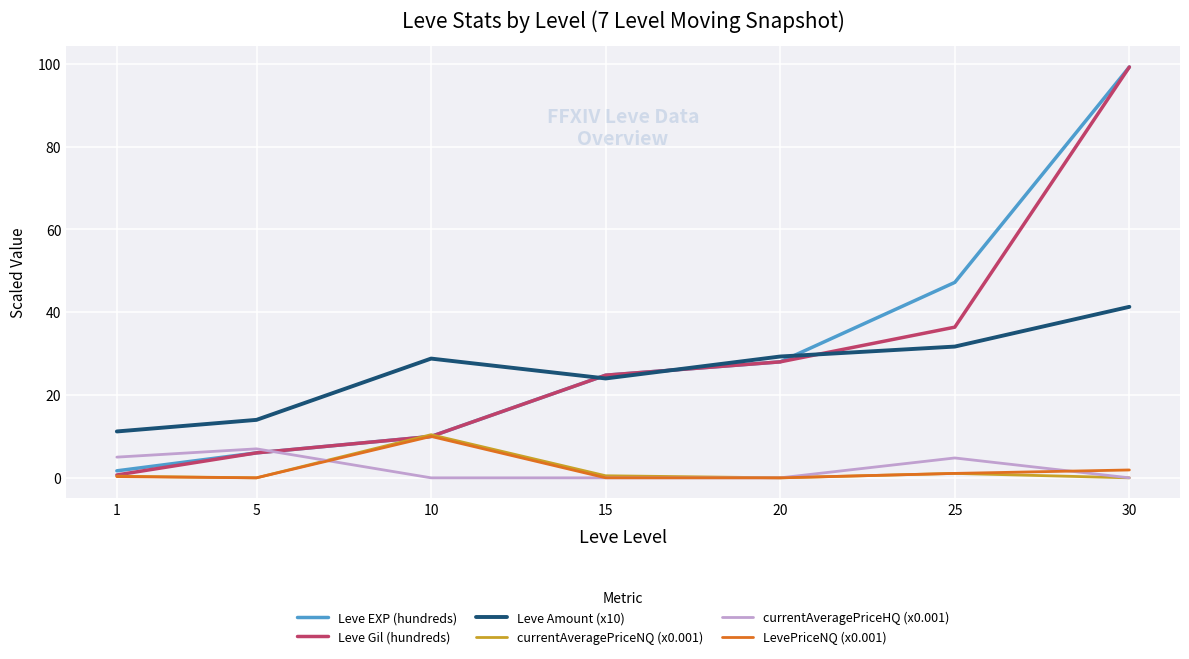

Which label corresponds to the largest value in the chart?

30